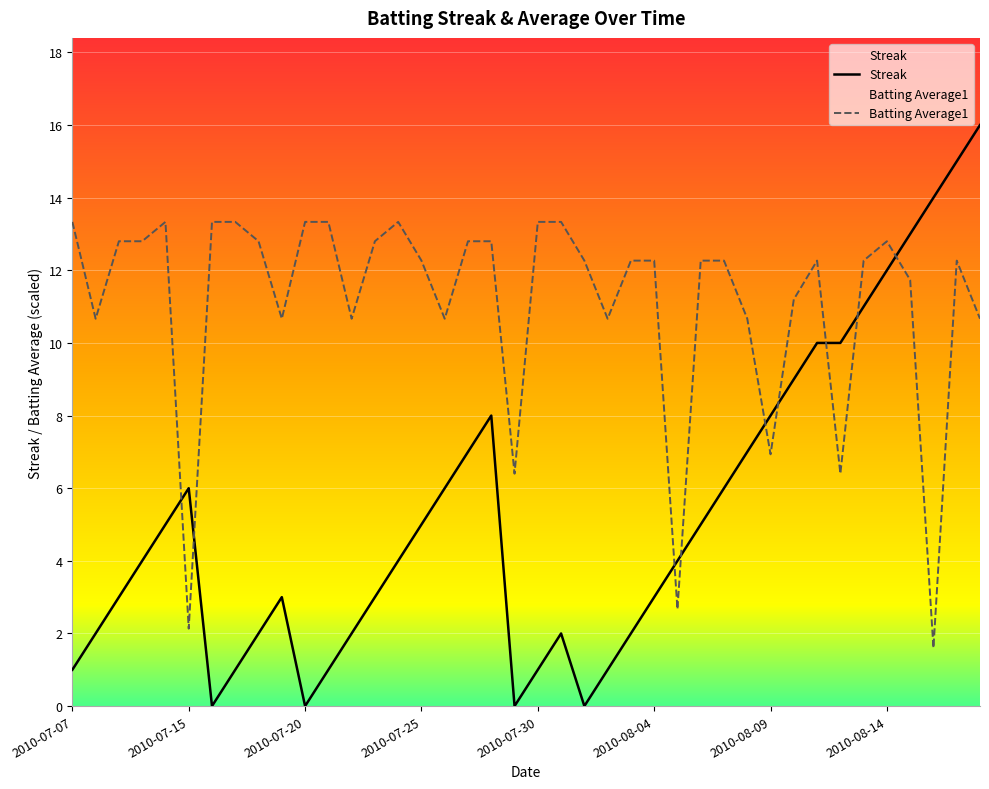

What is the sum of the Batting Average1 values at 2010-07-17 and 2010-08-10?

24.5